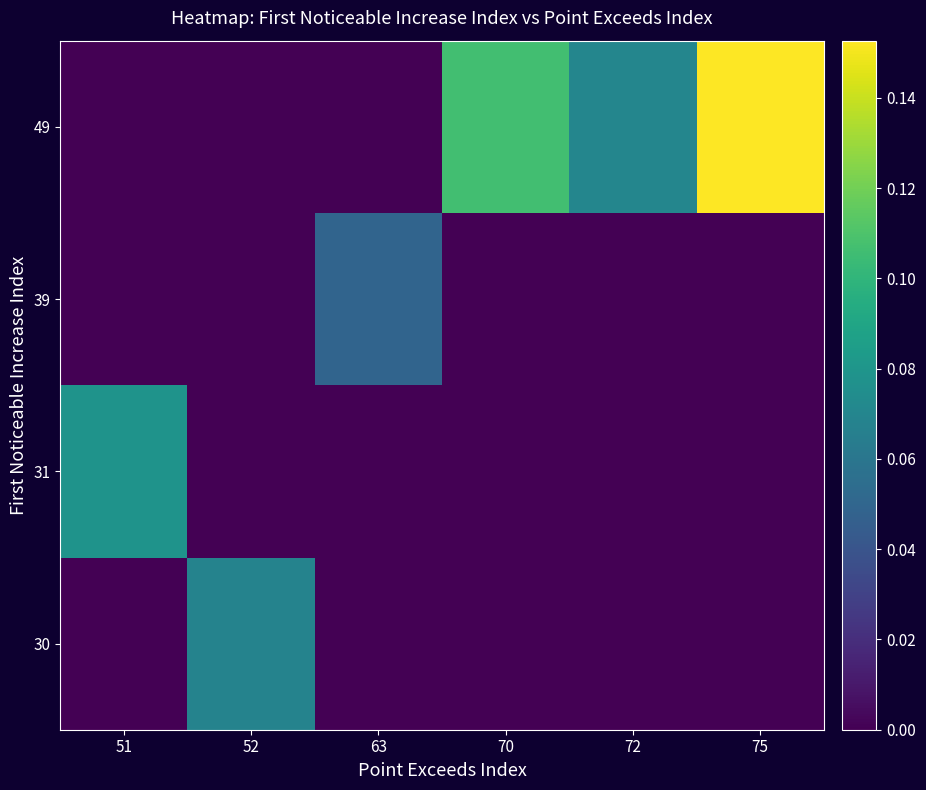

At how many categories does at least one series exceed 0?

6